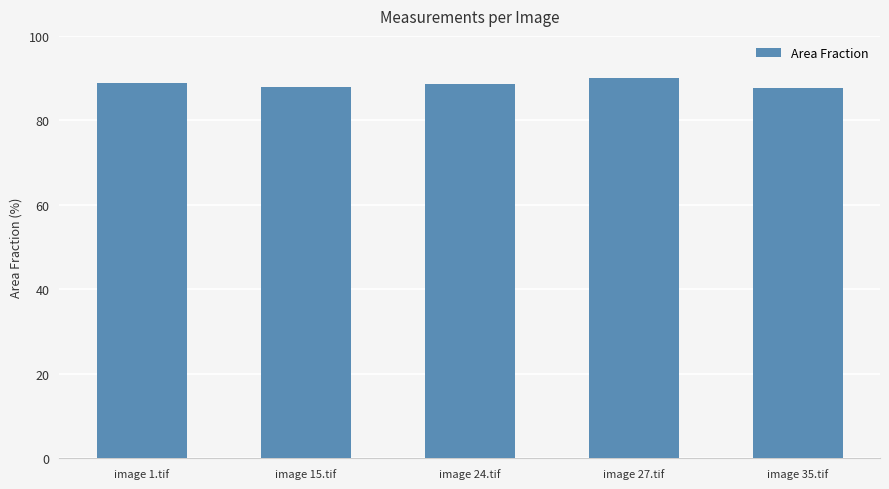

How many bars are there in total?

5